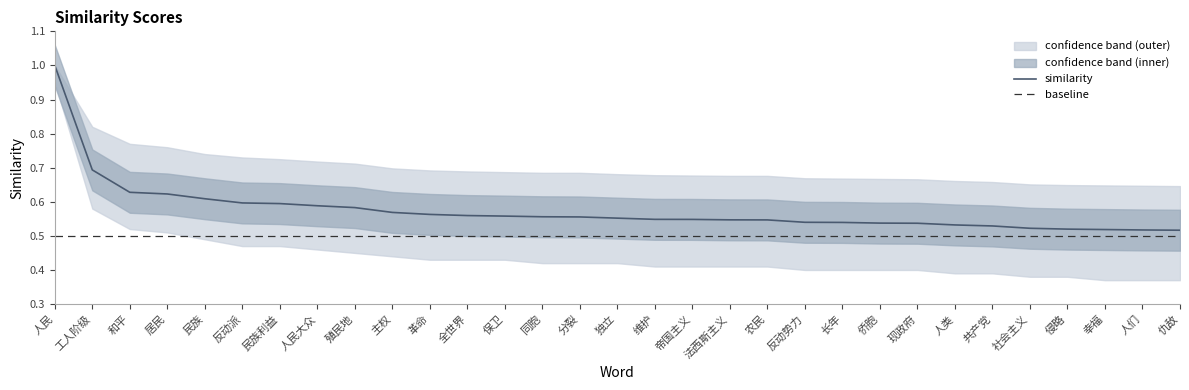

True or false: upper_band has more than 2 points higher than both neighbors.

False